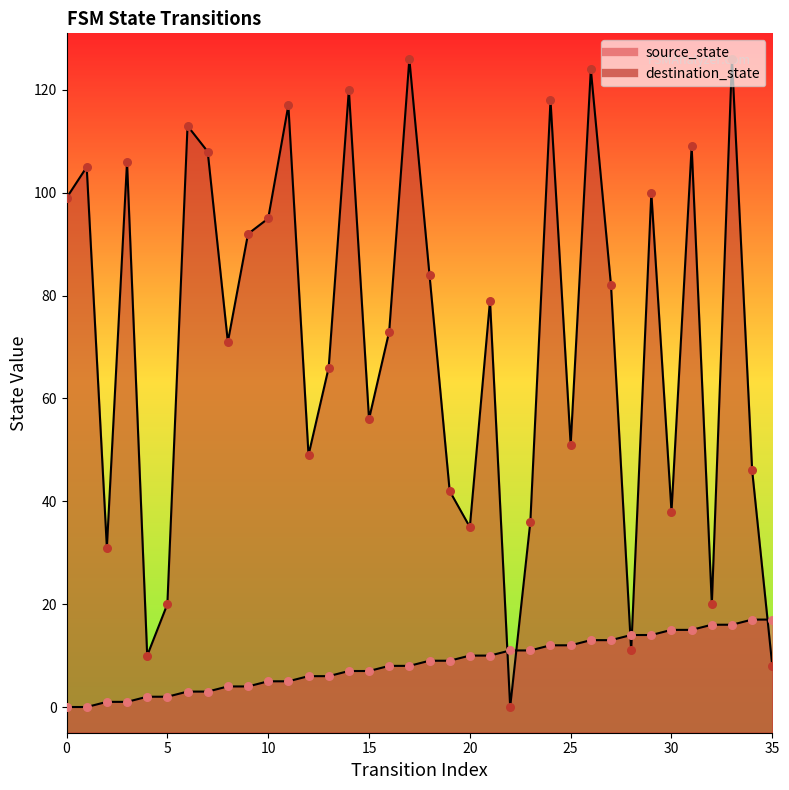

At how many categories does at least one series exceed 111?

7